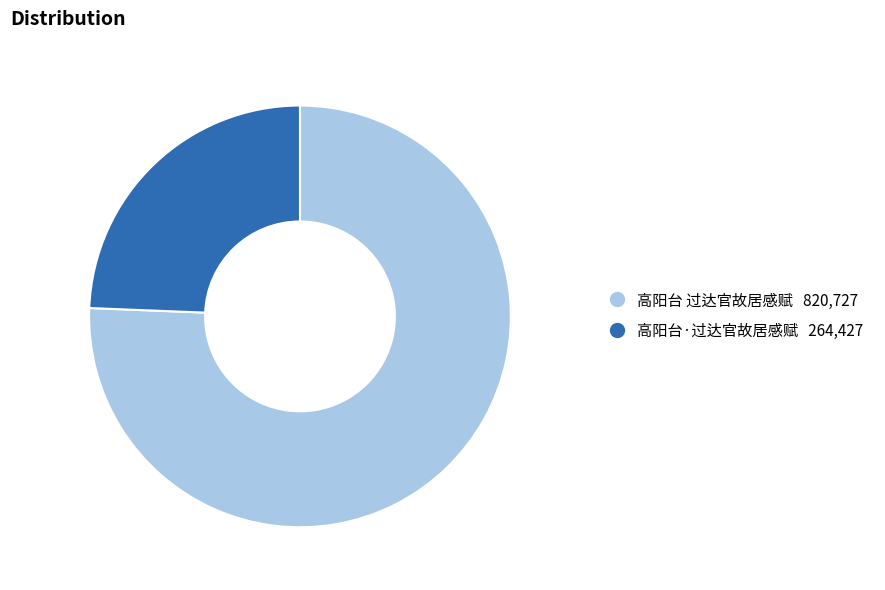

Is the sum of 高阳台·过达官故居感赋 and 高阳台 过达官故居感赋 greater than half?

Yes